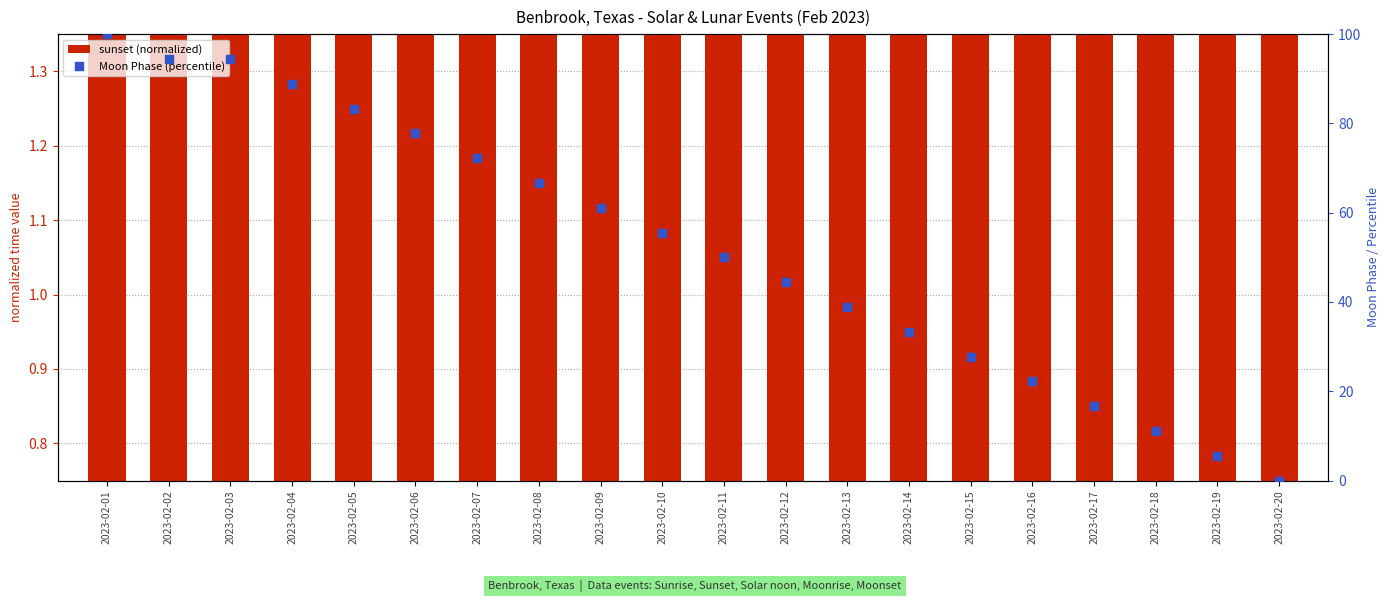

At how many categories does at least one series exceed 84?

4